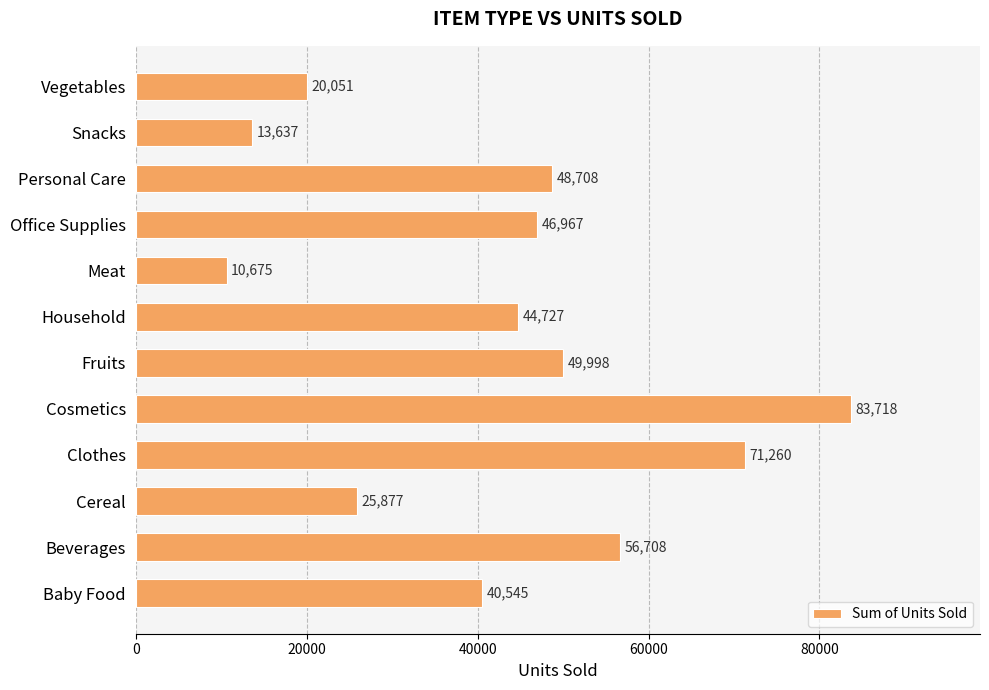

Reading bottom to top, list all the values displayed in this chart.

Baby Food=40545	Beverages=56708	Cereal=25877	Clothes=71260	Cosmetics=83718	Fruits=49998	Household=44727	Meat=10675	Office Supplies=46967	Personal Care=48708	Snacks=13637	Vegetables=20051